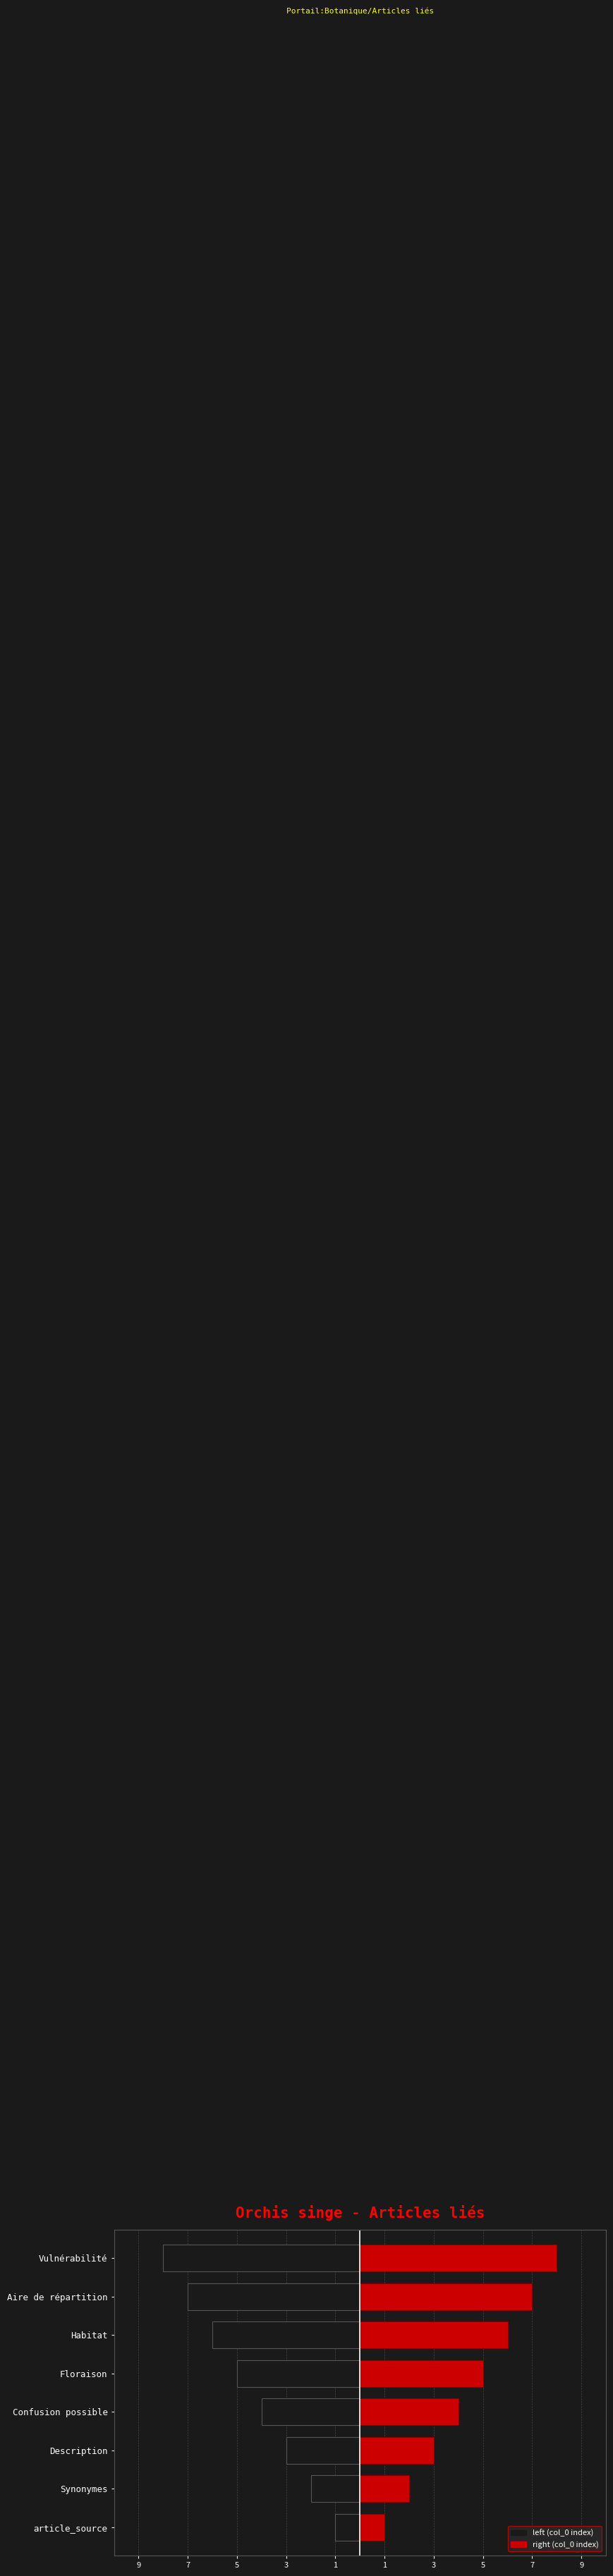

What are all the series names shown in the legend?

left, right